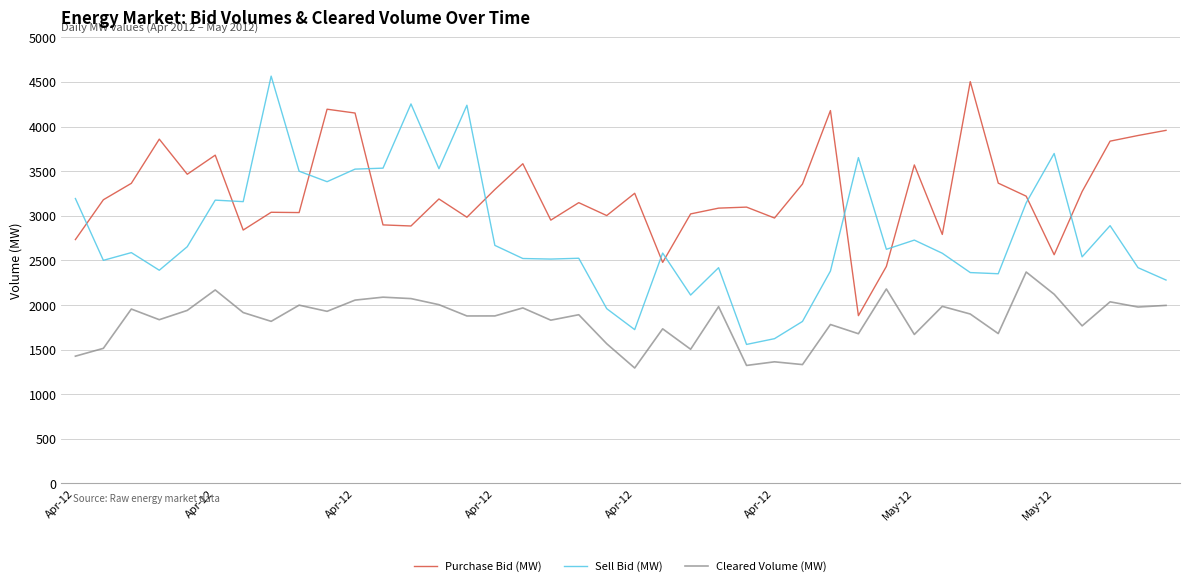

What is the smallest value displayed?

1294.0